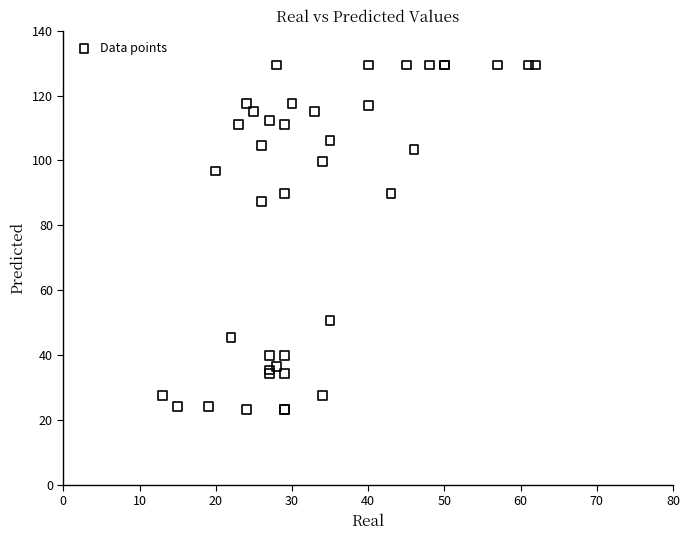

What Y value in the scatter plot is closest to 76?

87.4